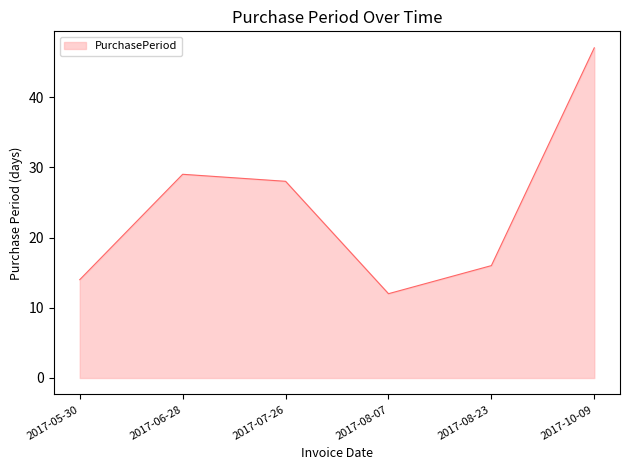

Which category has the lowest value across all series?

2017-08-07